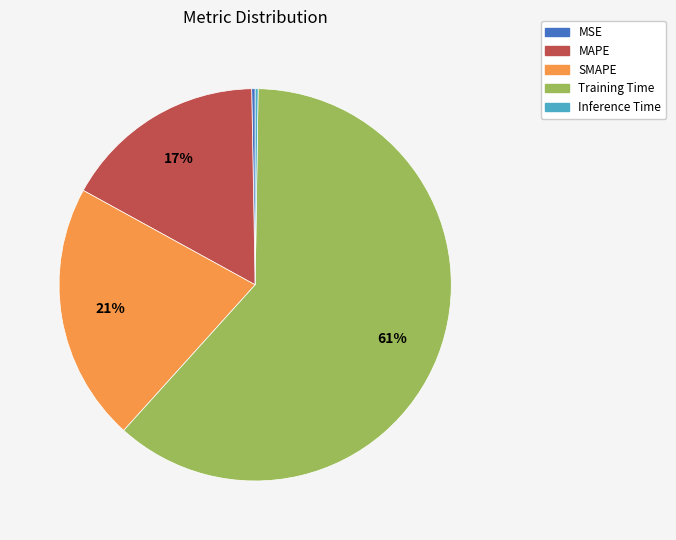

To the nearest percent, what percentage of the pie is MAPE?

17%